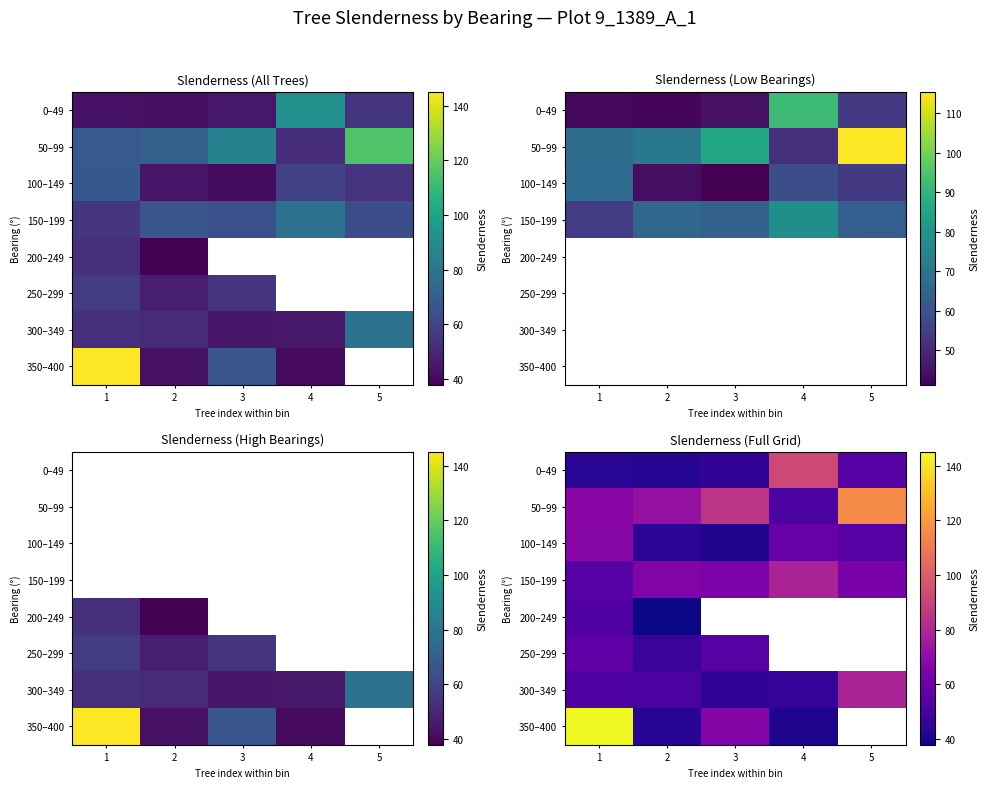

The 100–149 series shows 53.8 at 5. True or false?

True